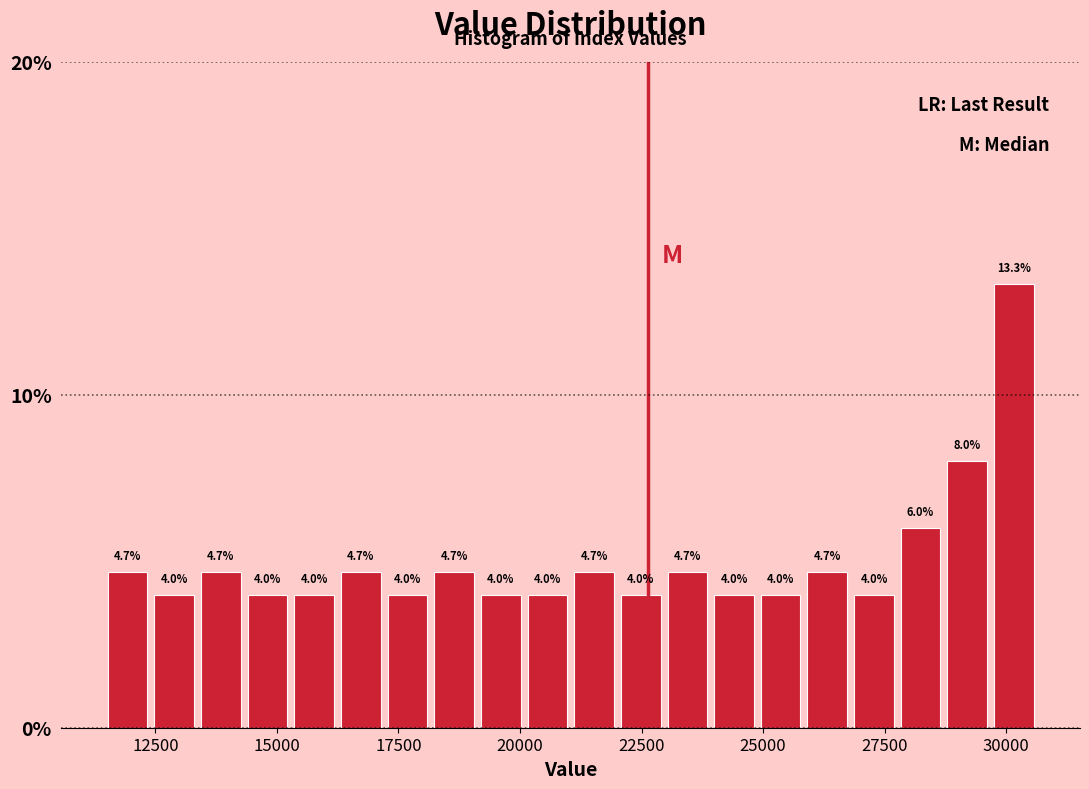

Read against the x-axis, roughly where is the centre of the tallest bar?

30000